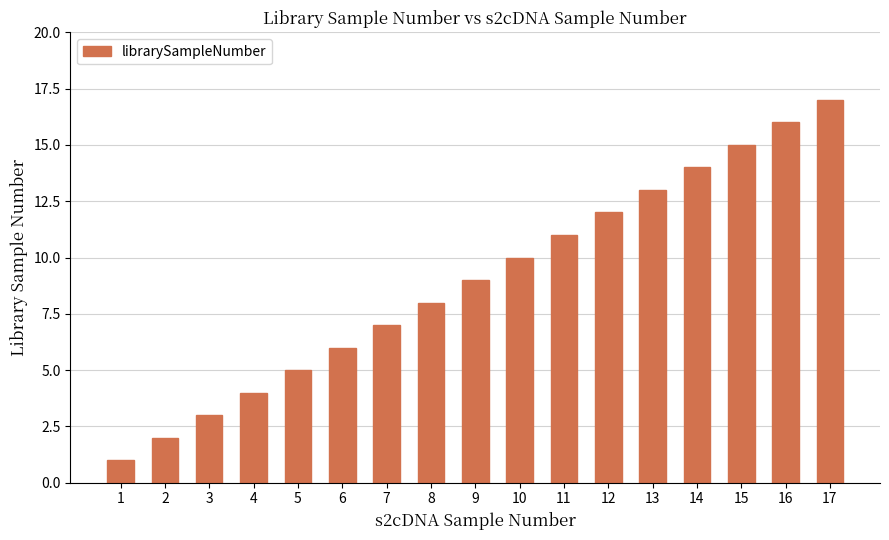

Is it true that the value at 4 is 2?

False